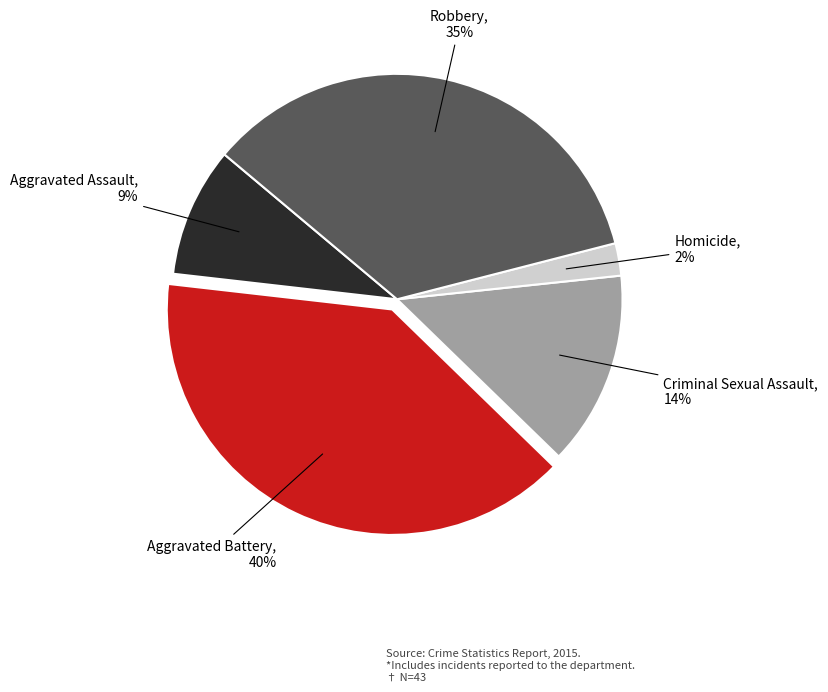

What is the ratio of the value at Robbery to the value at Criminal Sexual Assault?

2.5